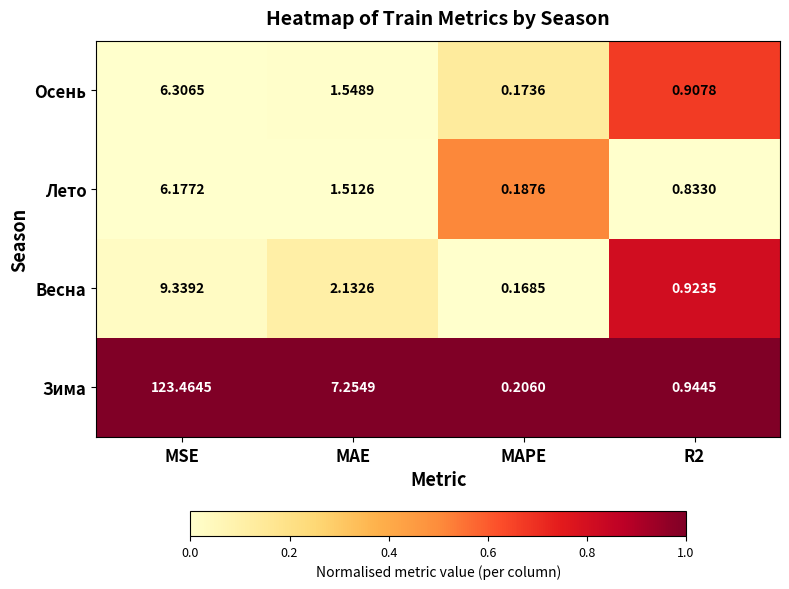

Between MAPE and R2, which series saw the biggest shift?

Весна